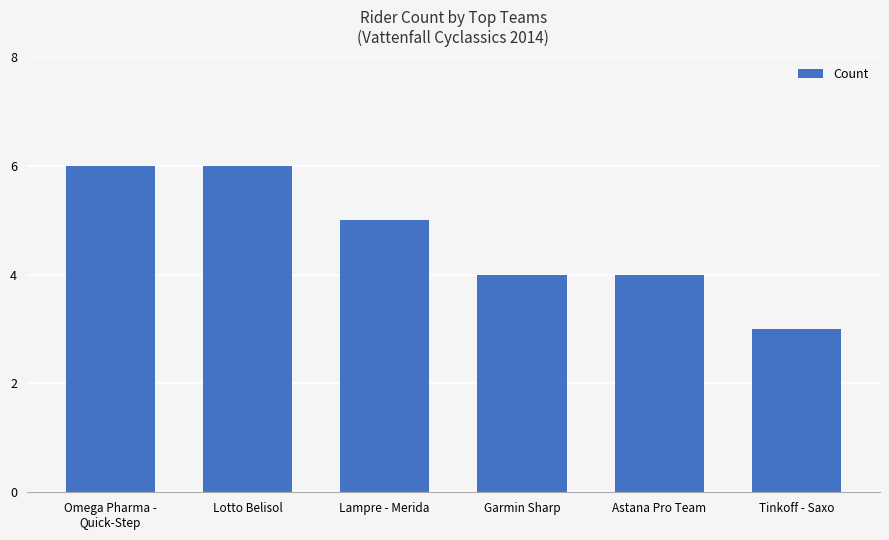

True or false: the data shows 2 at Lotto Belisol.

False